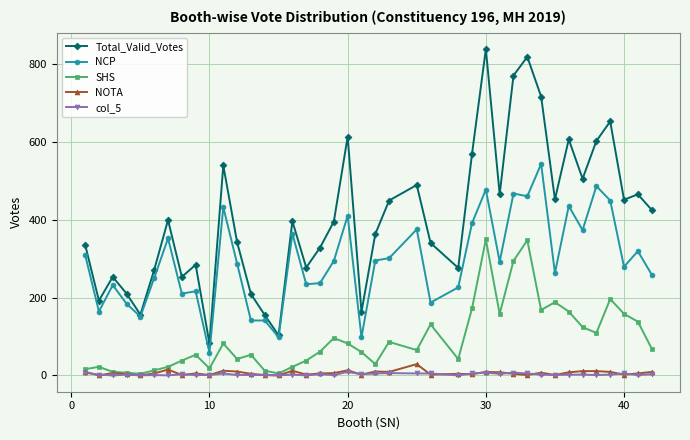

True or false: NOTA and NCP cross at least once.

False